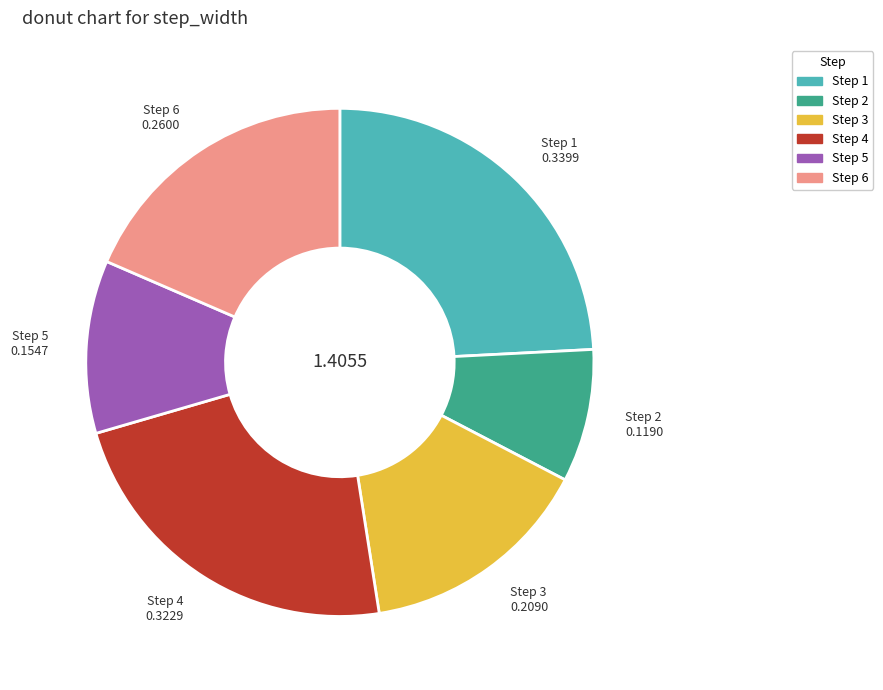

Is there any slice that represents more than half of the pie?

No